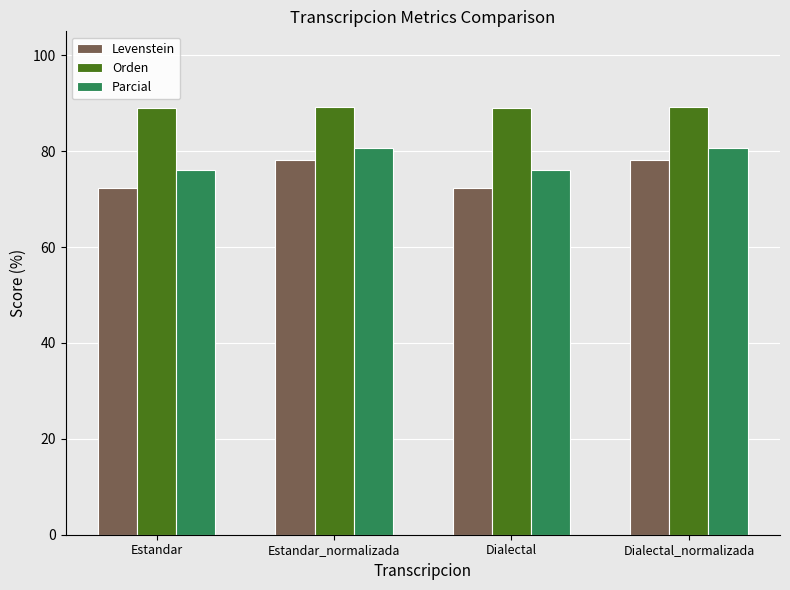

What is the smallest value displayed?

72.4